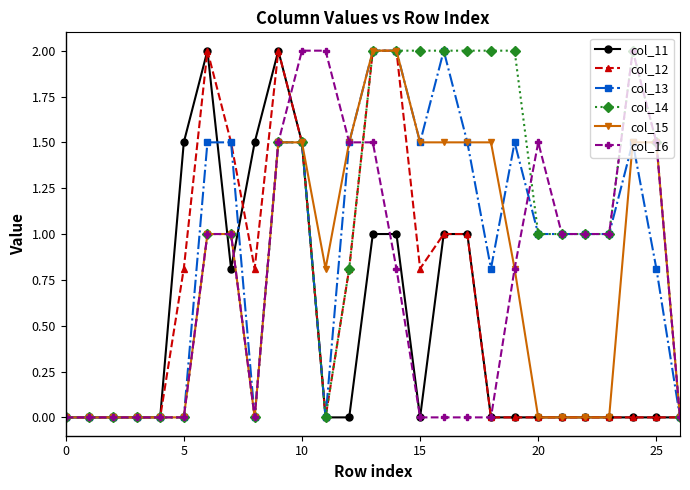

What is the maximum value for col_15?

2.0